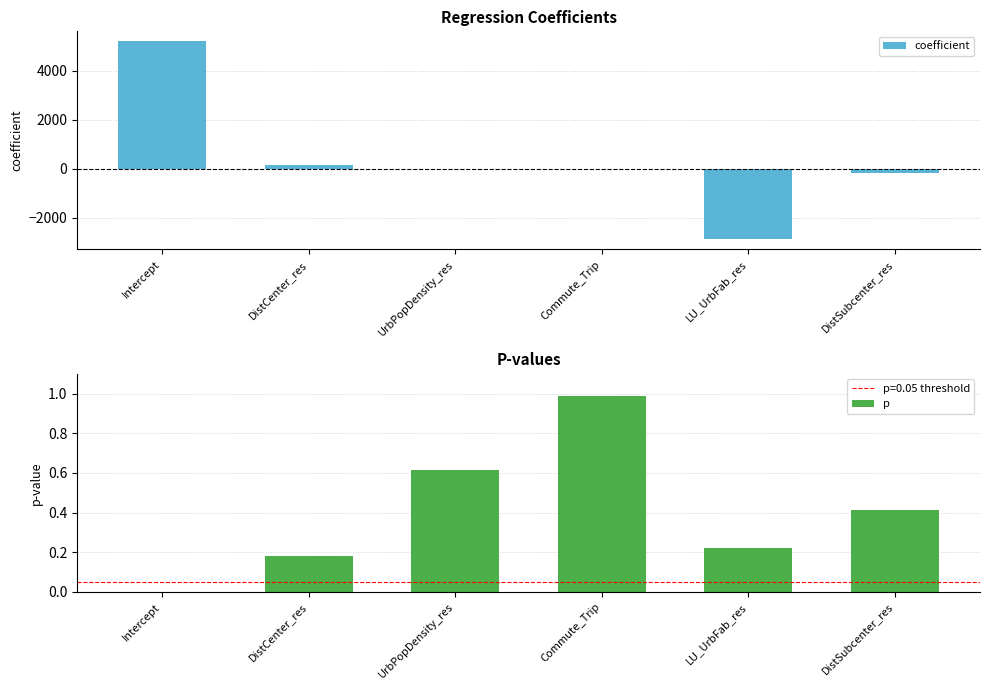

Reading left to right, list all the values displayed in this chart.

coefficient: 5199.0	137.5	0.1	-25.6	-2891.0	-181.9
p: 0.0	0.2	0.6	1.0	0.2	0.4